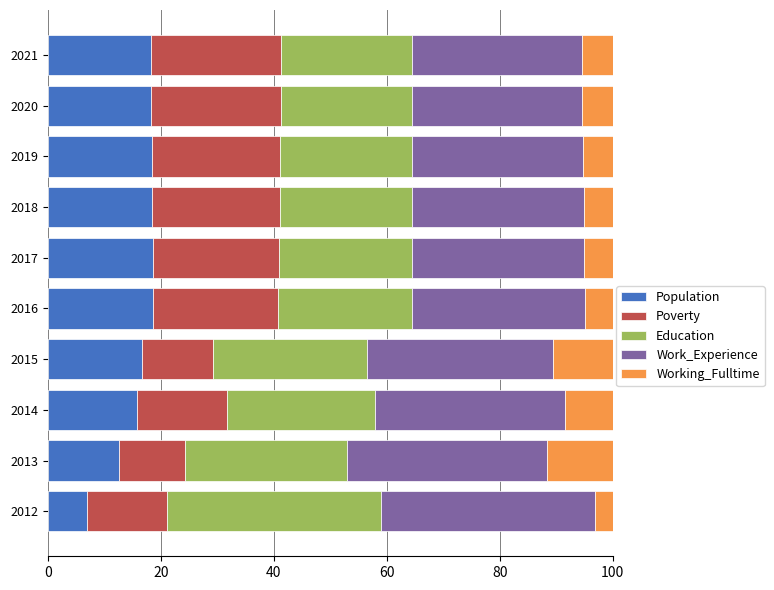

Which category has the lowest value in the Population series?

2012